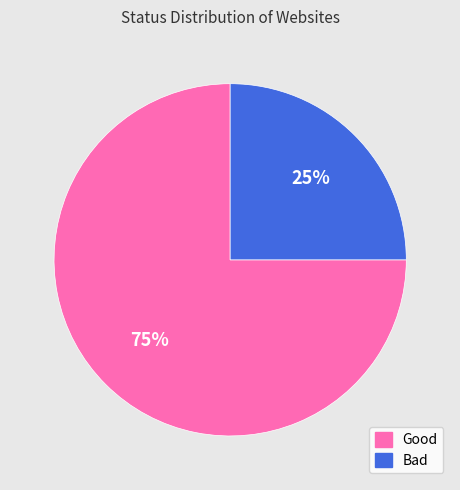

To the nearest percent, what portion does Bad represent?

25%